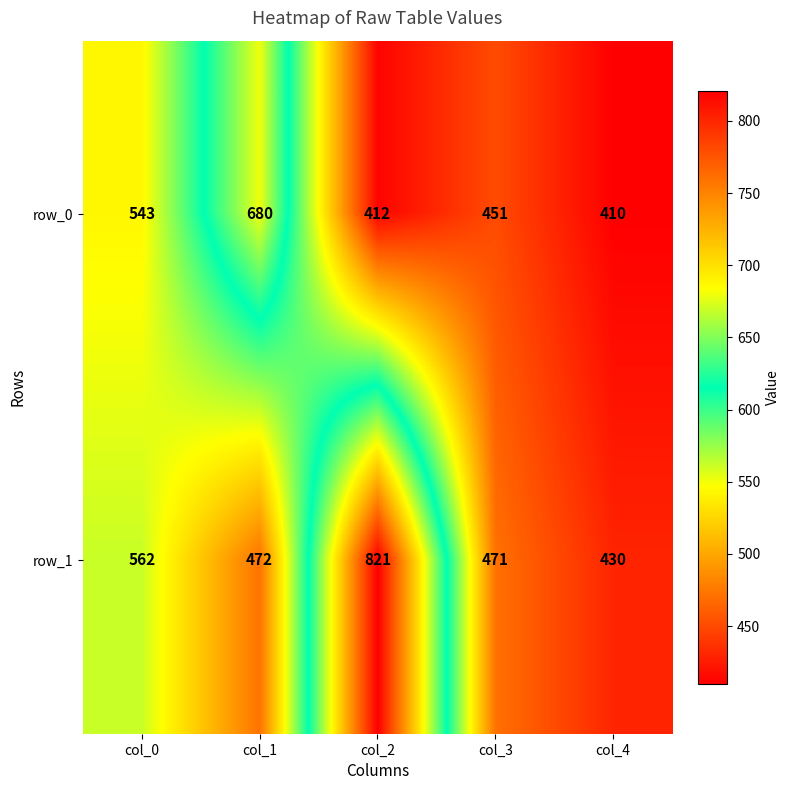

Reading left to right, what are all the values shown in this chart?

row_0: col_0=543	col_1=680	col_2=412	col_3=451	col_4=410
row_1: col_0=562	col_1=472	col_2=821	col_3=471	col_4=430